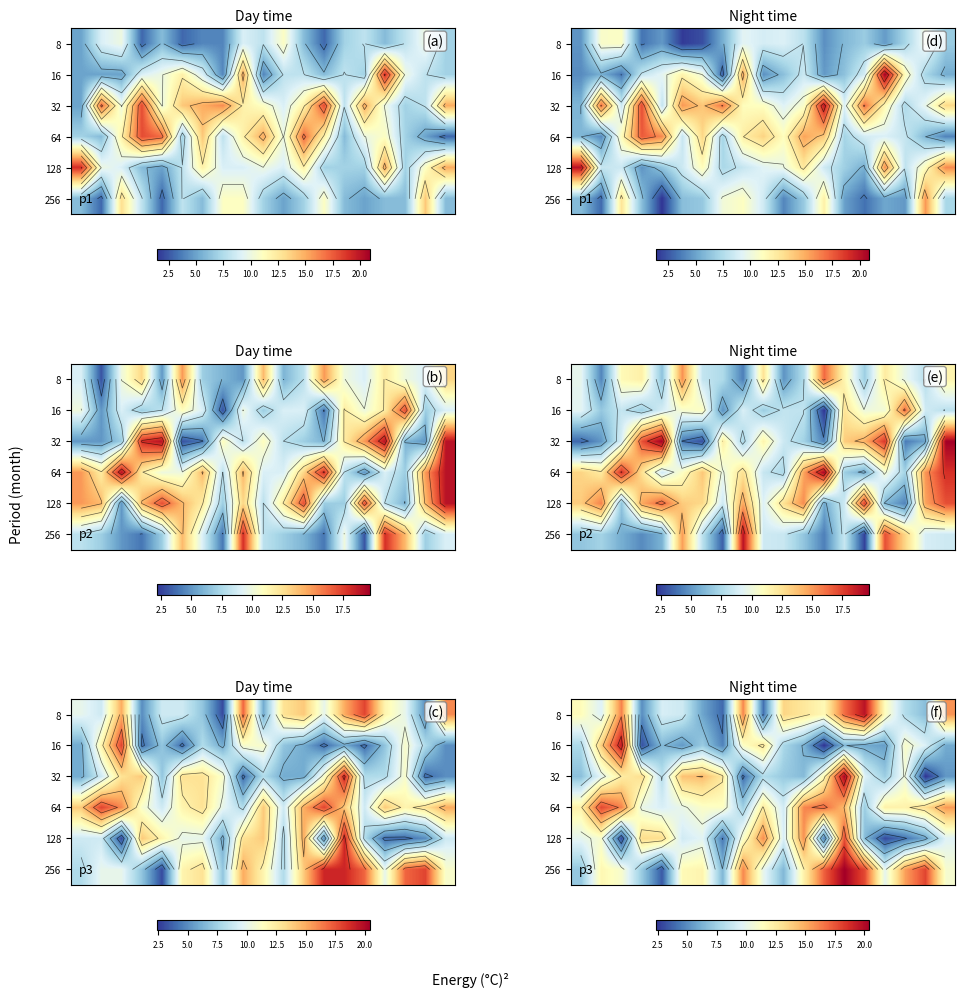

Between 2.5 and 10, which is larger?

10